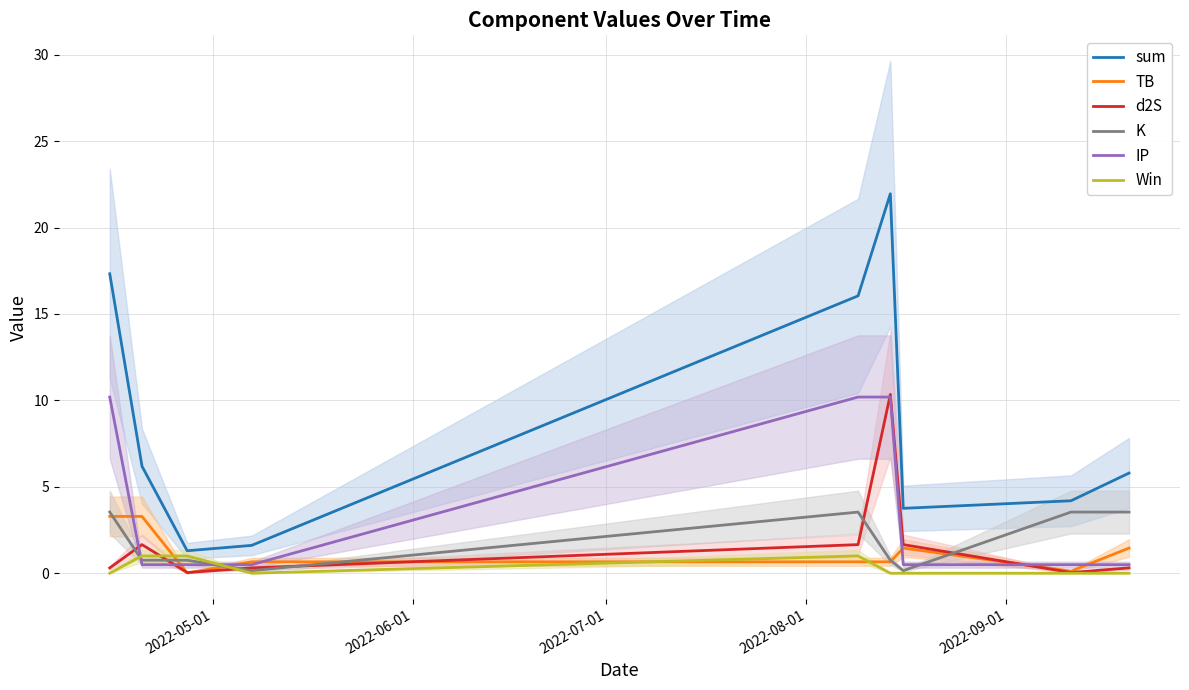

True or false: IP and TB intersect in this chart.

True